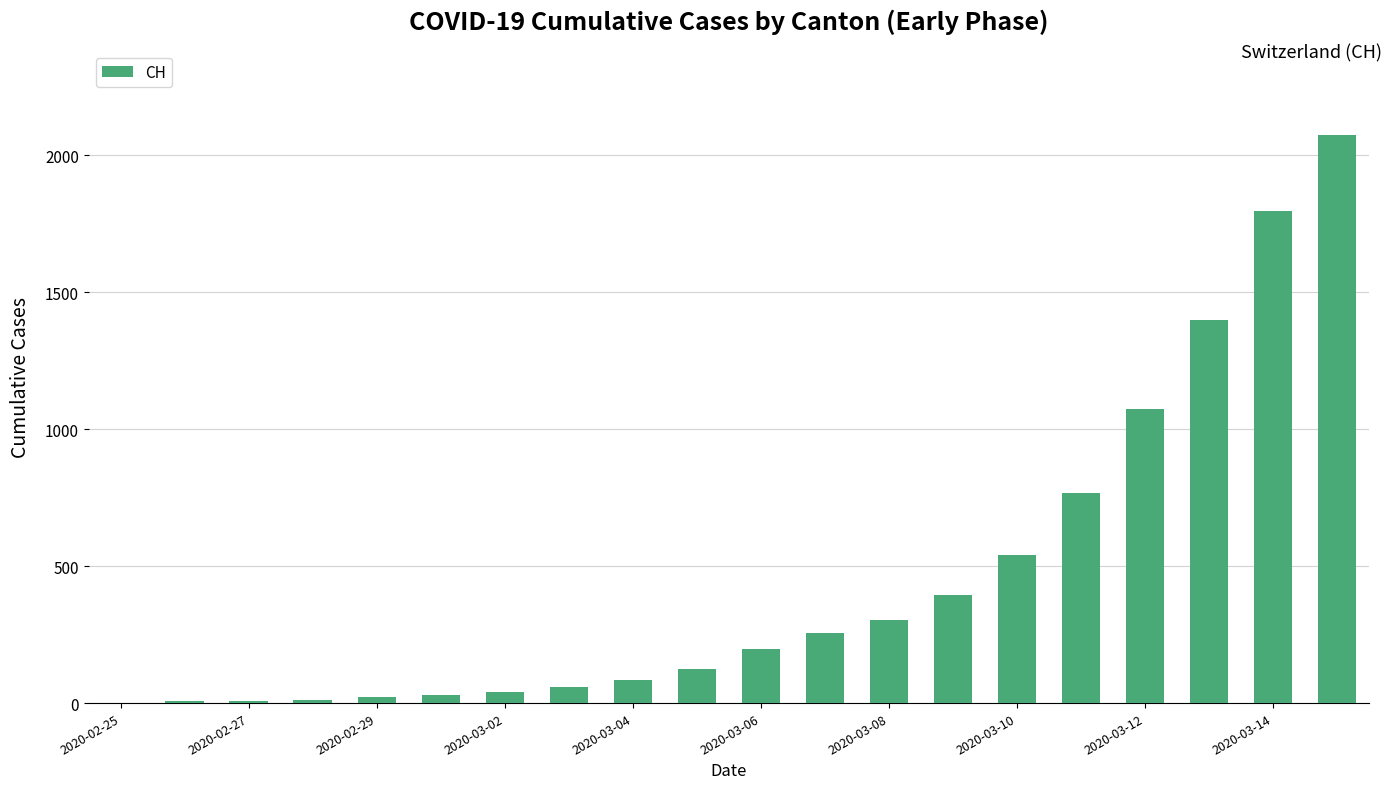

What is the maximum value shown in the chart?

2072